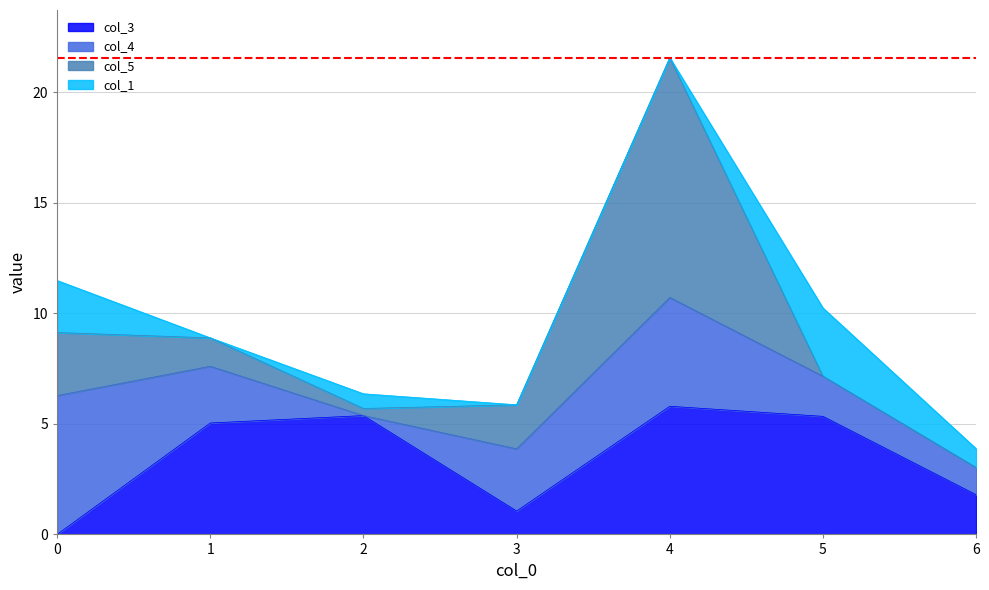

What is the total value across all series at 6?

3.9